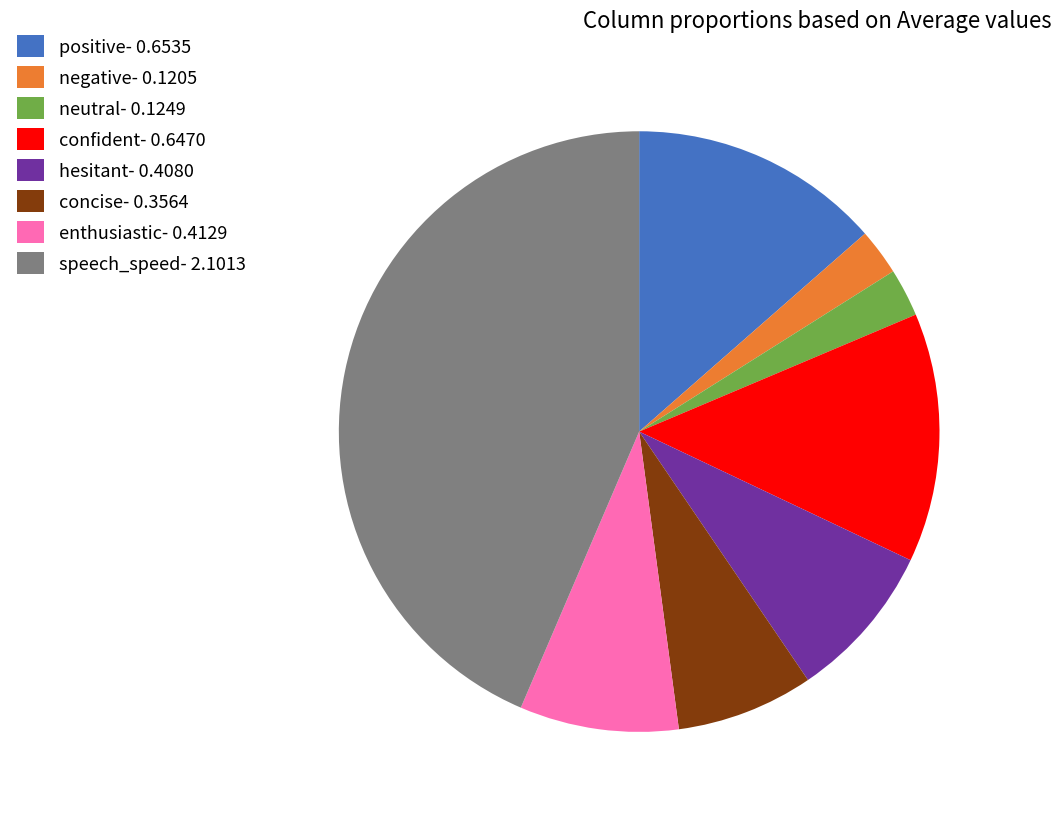

Which has a higher value, hesitant- 0.4080 or neutral- 0.1249?

hesitant- 0.4080